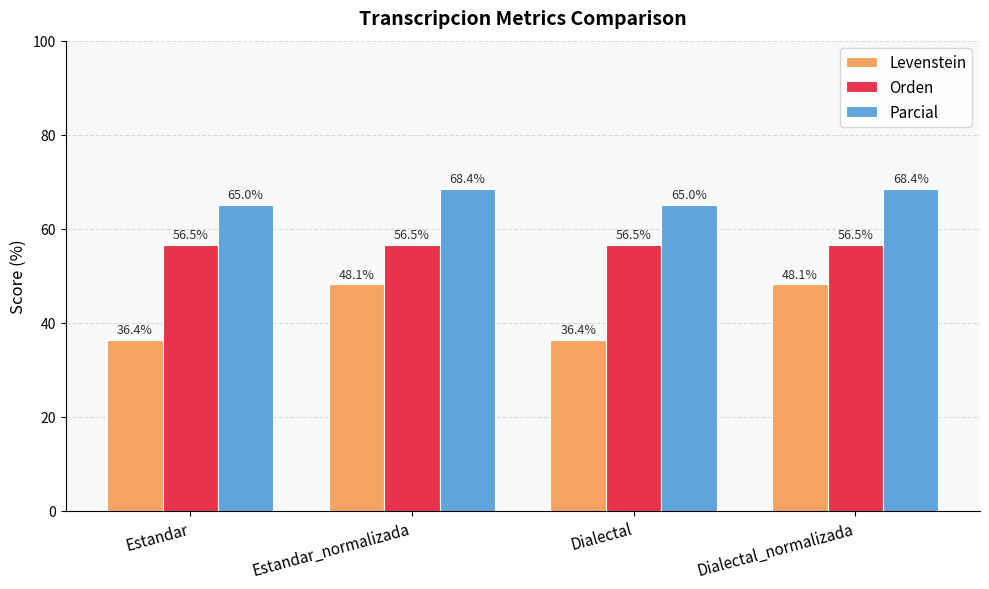

Reading left to right, transcribe all the data shown in this chart.

Levenstein: Estandar=36.4	Estandar_normalizada=48.1	Dialectal=36.4	Dialectal_normalizada=48.1
Orden: Estandar=56.5	Estandar_normalizada=56.5	Dialectal=56.5	Dialectal_normalizada=56.5
Parcial: Estandar=65.0	Estandar_normalizada=68.4	Dialectal=65.0	Dialectal_normalizada=68.4